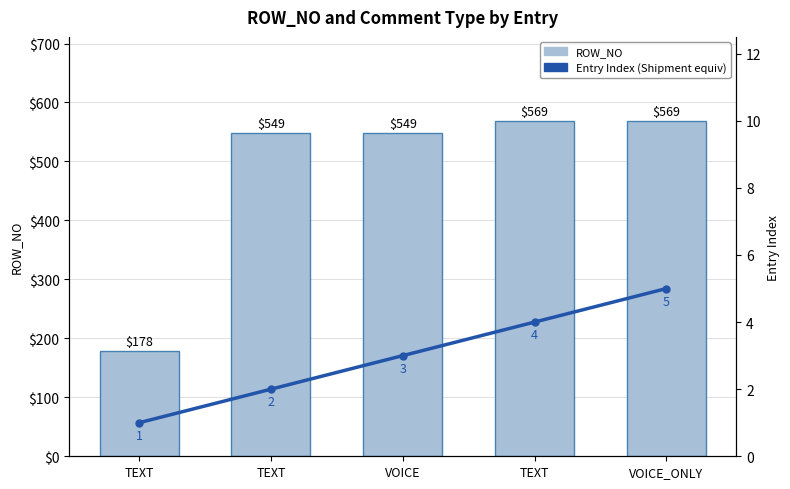

What is the value of the Entry Index (Shipment equiv) bar at the 2nd from the left?

1